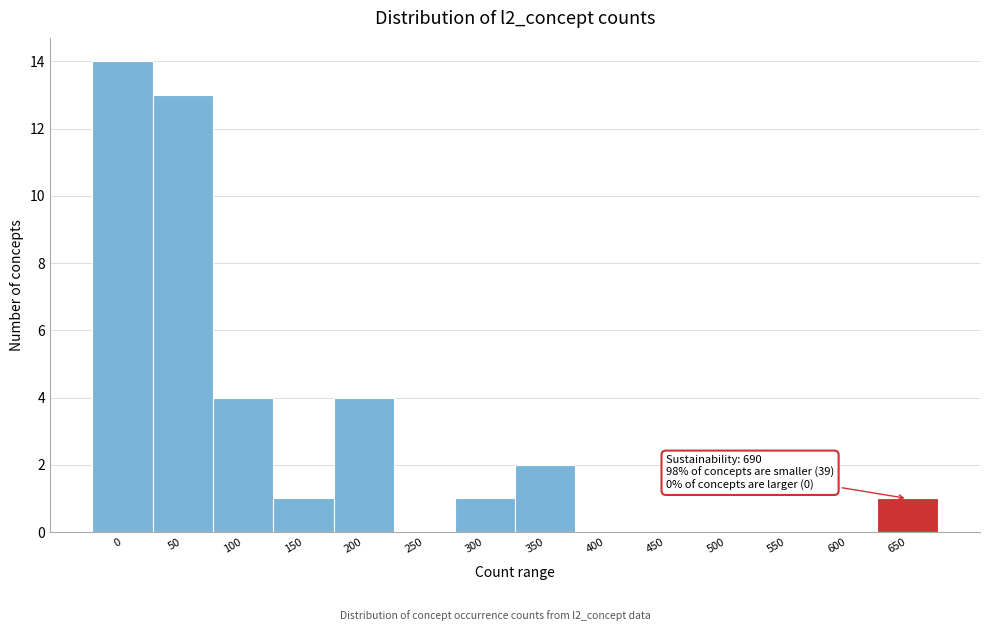

Reading left to right, what are all the values shown in this chart?

0=14	50=13	100=4	150=1	200=4	250=0	300=1	350=2	400=0	450=0	500=0	550=0	600=0	650=1